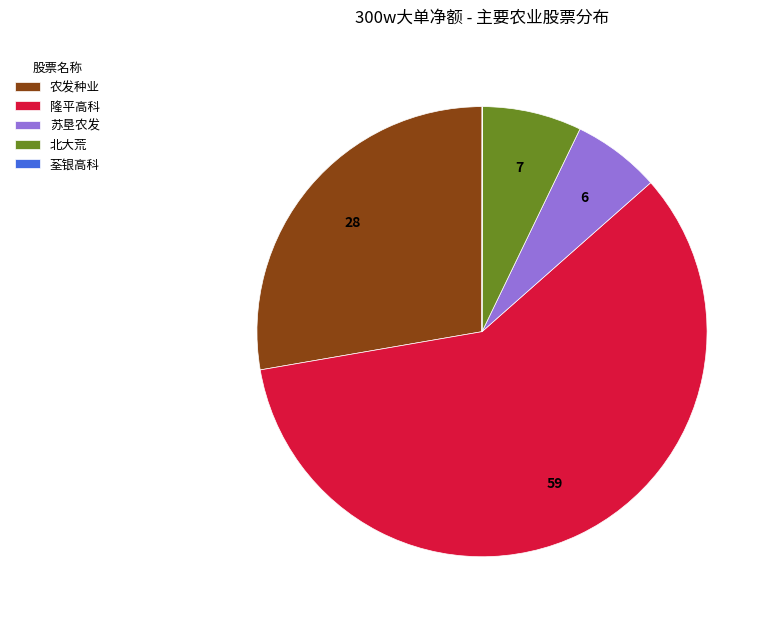

Which slice represents more than half of the pie?

隆平高科